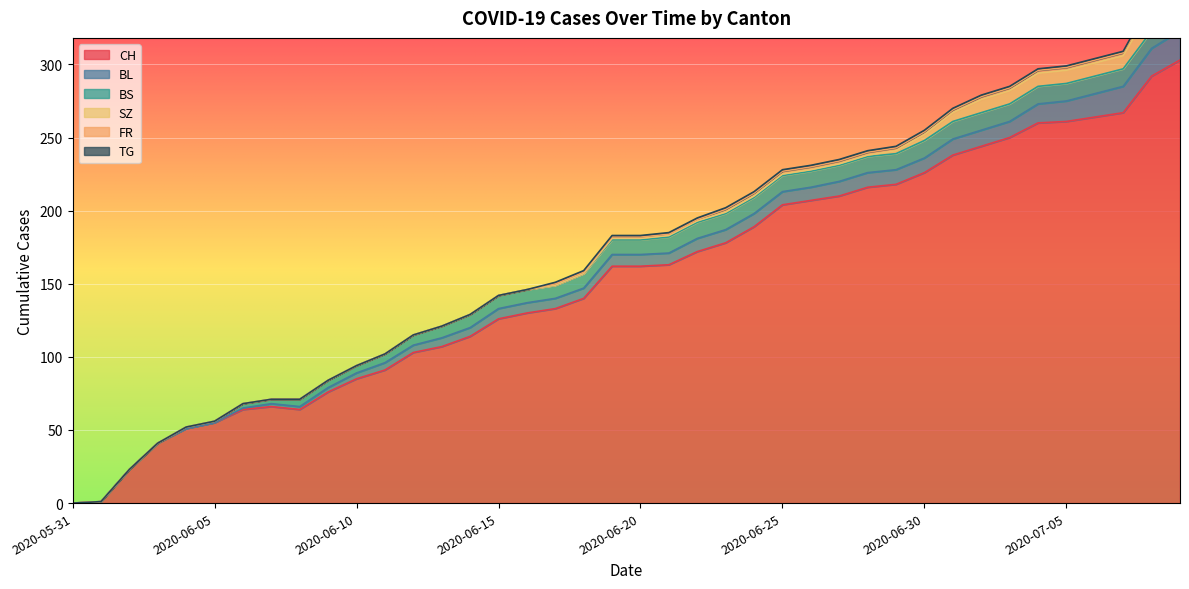

Reading left to right, list all the values displayed in this chart.

CH: 2020-05-31=0	2020-06-01=1	2020-06-02=23	2020-06-03=41	2020-06-04=51	2020-06-05=55	2020-06-06=64	2020-06-07=66	2020-06-08=64	2020-06-09=76	2020-06-10=85	2020-06-11=91	2020-06-12=103	2020-06-13=107	2020-06-14=114	2020-06-15=126	2020-06-16=130	2020-06-17=133	2020-06-18=140	2020-06-19=162	2020-06-20=162	2020-06-21=163	2020-06-22=172	2020-06-23=178	2020-06-24=189	2020-06-25=204	2020-06-26=207	2020-06-27=210	2020-06-28=216	2020-06-29=218	2020-06-30=226	2020-07-01=238	2020-07-02=244	2020-07-03=250	2020-07-04=260	2020-07-05=261	2020-07-06=264	2020-07-07=267	2020-07-08=292	2020-07-09=303
BL: 2020-05-31=0	2020-06-01=0	2020-06-02=0	2020-06-03=0	2020-06-04=0	2020-06-05=0	2020-06-06=1	2020-06-07=2	2020-06-08=2	2020-06-09=3	2020-06-10=4	2020-06-11=5	2020-06-12=5	2020-06-13=6	2020-06-14=6	2020-06-15=7	2020-06-16=7	2020-06-17=7	2020-06-18=7	2020-06-19=8	2020-06-20=8	2020-06-21=8	2020-06-22=9	2020-06-23=9	2020-06-24=9	2020-06-25=9	2020-06-26=9	2020-06-27=10	2020-06-28=10	2020-06-29=10	2020-06-30=10	2020-07-01=11	2020-07-02=11	2020-07-03=11	2020-07-04=13	2020-07-05=14	2020-07-06=16	2020-07-07=18	2020-07-08=19	2020-07-09=20
BS: 2020-05-31=0	2020-06-01=0	2020-06-02=0	2020-06-03=0	2020-06-04=1	2020-06-05=1	2020-06-06=3	2020-06-07=3	2020-06-08=5	2020-06-09=5	2020-06-10=5	2020-06-11=6	2020-06-12=7	2020-06-13=8	2020-06-14=9	2020-06-15=9	2020-06-16=9	2020-06-17=9	2020-06-18=10	2020-06-19=10	2020-06-20=10	2020-06-21=11	2020-06-22=11	2020-06-23=11	2020-06-24=11	2020-06-25=11	2020-06-26=11	2020-06-27=11	2020-06-28=11	2020-06-29=11	2020-06-30=12	2020-07-01=12	2020-07-02=12	2020-07-03=12	2020-07-04=12	2020-07-05=12	2020-07-06=12	2020-07-07=12	2020-07-08=12	2020-07-09=12
SZ: 2020-05-31=0	2020-06-01=0	2020-06-02=0	2020-06-03=0	2020-06-04=0	2020-06-05=0	2020-06-06=0	2020-06-07=0	2020-06-08=0	2020-06-09=0	2020-06-10=0	2020-06-11=0	2020-06-12=0	2020-06-13=0	2020-06-14=0	2020-06-15=0	2020-06-16=0	2020-06-17=0	2020-06-18=0	2020-06-19=1	2020-06-20=1	2020-06-21=1	2020-06-22=1	2020-06-23=1	2020-06-24=1	2020-06-25=1	2020-06-26=1	2020-06-27=1	2020-06-28=1	2020-06-29=2	2020-06-30=4	2020-07-01=6	2020-07-02=9	2020-07-03=9	2020-07-04=9	2020-07-05=9	2020-07-06=9	2020-07-07=9	2020-07-08=17	2020-07-09=17
FR: 2020-05-31=0	2020-06-01=0	2020-06-02=0	2020-06-03=0	2020-06-04=0	2020-06-05=0	2020-06-06=0	2020-06-07=0	2020-06-08=0	2020-06-09=0	2020-06-10=0	2020-06-11=0	2020-06-12=0	2020-06-13=0	2020-06-14=0	2020-06-15=0	2020-06-16=0	2020-06-17=1	2020-06-18=1	2020-06-19=1	2020-06-20=1	2020-06-21=1	2020-06-22=1	2020-06-23=2	2020-06-24=2	2020-06-25=2	2020-06-26=2	2020-06-27=2	2020-06-28=2	2020-06-29=2	2020-06-30=2	2020-07-01=2	2020-07-02=2	2020-07-03=2	2020-07-04=2	2020-07-05=2	2020-07-06=2	2020-07-07=2	2020-07-08=2	2020-07-09=2
TG: 2020-05-31=0	2020-06-01=0	2020-06-02=0	2020-06-03=0	2020-06-04=0	2020-06-05=0	2020-06-06=0	2020-06-07=0	2020-06-08=0	2020-06-09=0	2020-06-10=0	2020-06-11=0	2020-06-12=0	2020-06-13=0	2020-06-14=0	2020-06-15=0	2020-06-16=0	2020-06-17=1	2020-06-18=1	2020-06-19=1	2020-06-20=1	2020-06-21=1	2020-06-22=1	2020-06-23=1	2020-06-24=1	2020-06-25=1	2020-06-26=1	2020-06-27=1	2020-06-28=1	2020-06-29=1	2020-06-30=1	2020-07-01=1	2020-07-02=1	2020-07-03=1	2020-07-04=1	2020-07-05=1	2020-07-06=1	2020-07-07=1	2020-07-08=2	2020-07-09=2